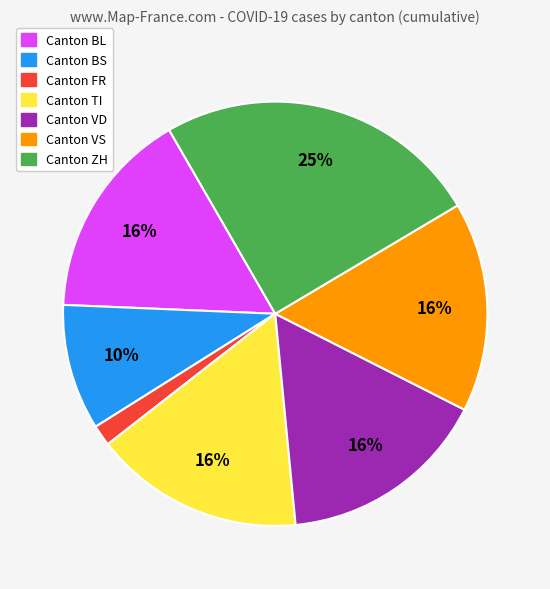

How many segments does this pie chart have?

7